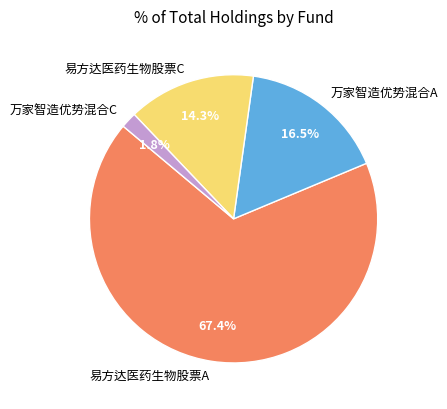

The 易方达医药生物股票A slice represents 81% of the pie. True or false?

False